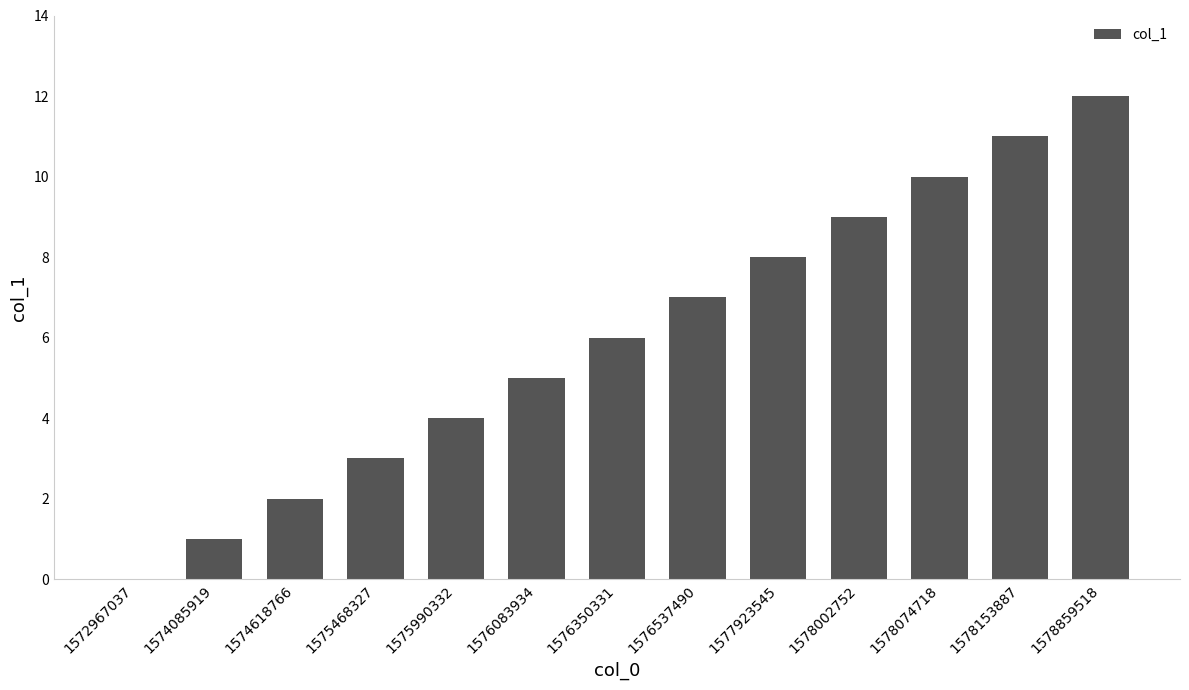

What is the approximate value at 1578074718?

10